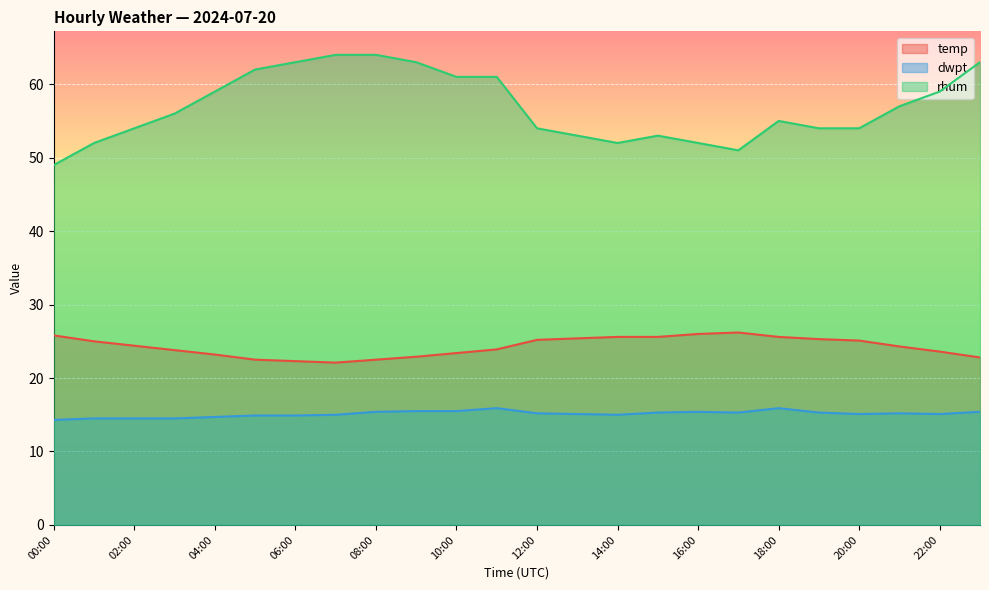

Rank the series by their average value, from highest to lowest.

rhum, temp, dwpt